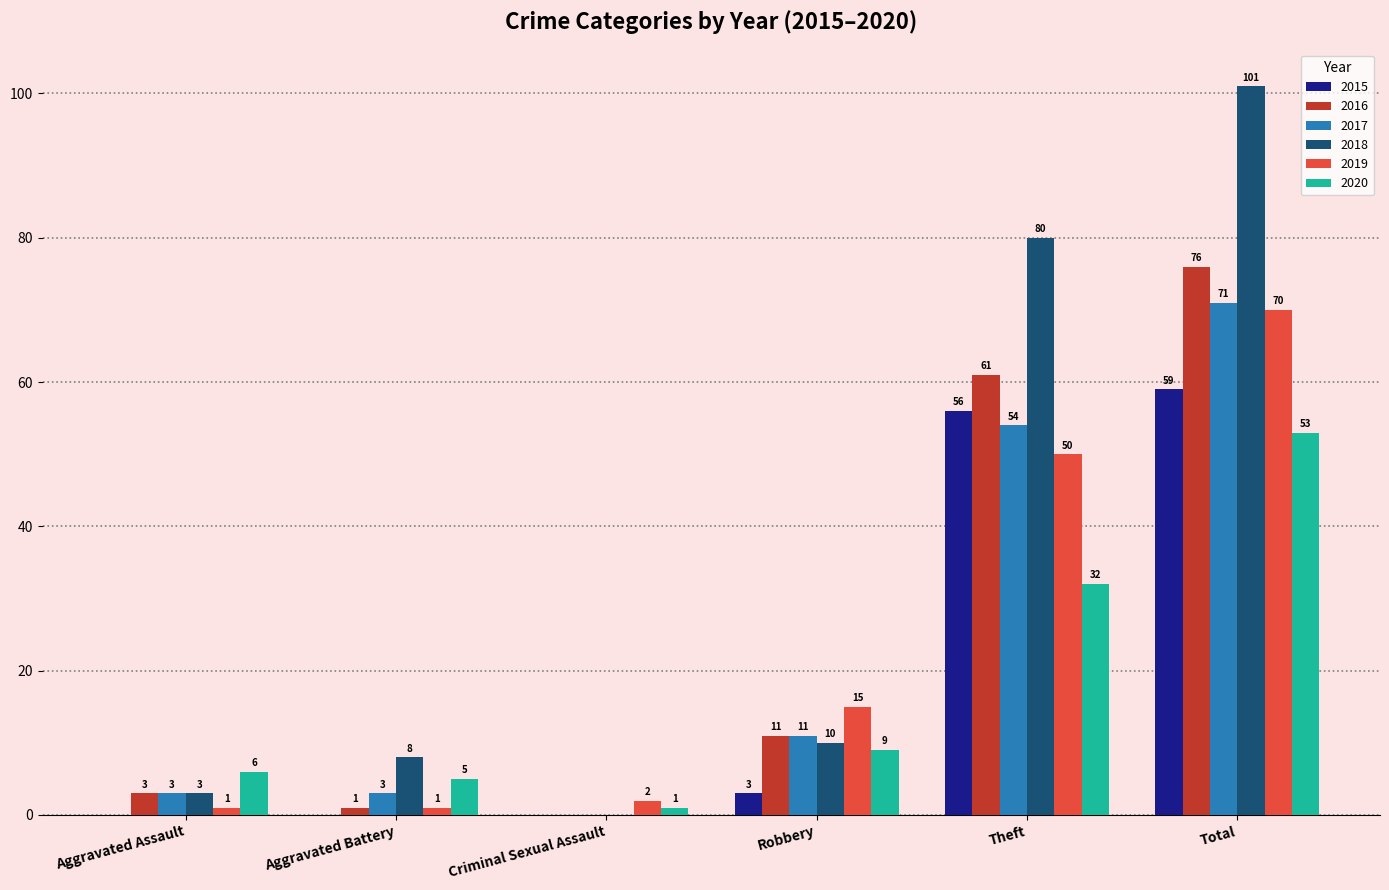

What is the sum of all 2019 values?

139